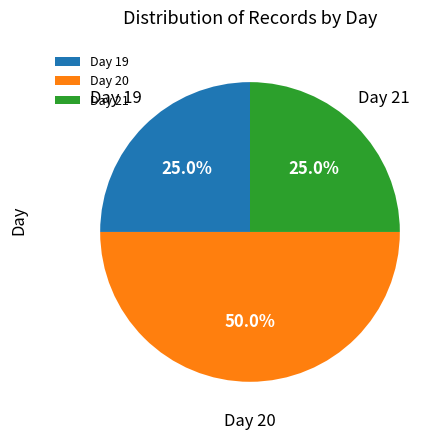

Combined, what portion of the pie is Day 19 and Day 20?

75.0%